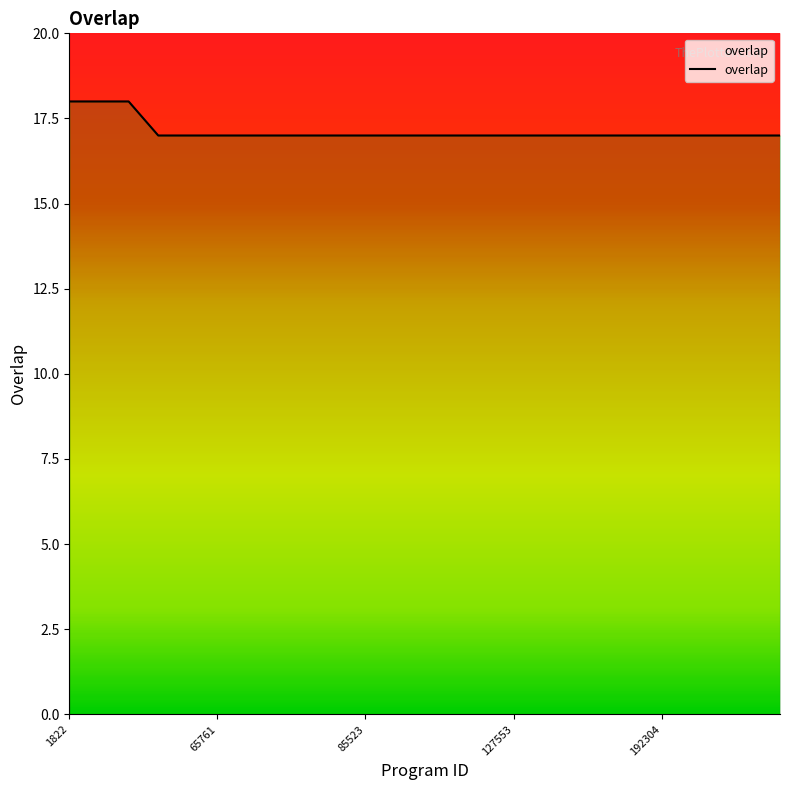

What is the minimum value shown in the chart?

17